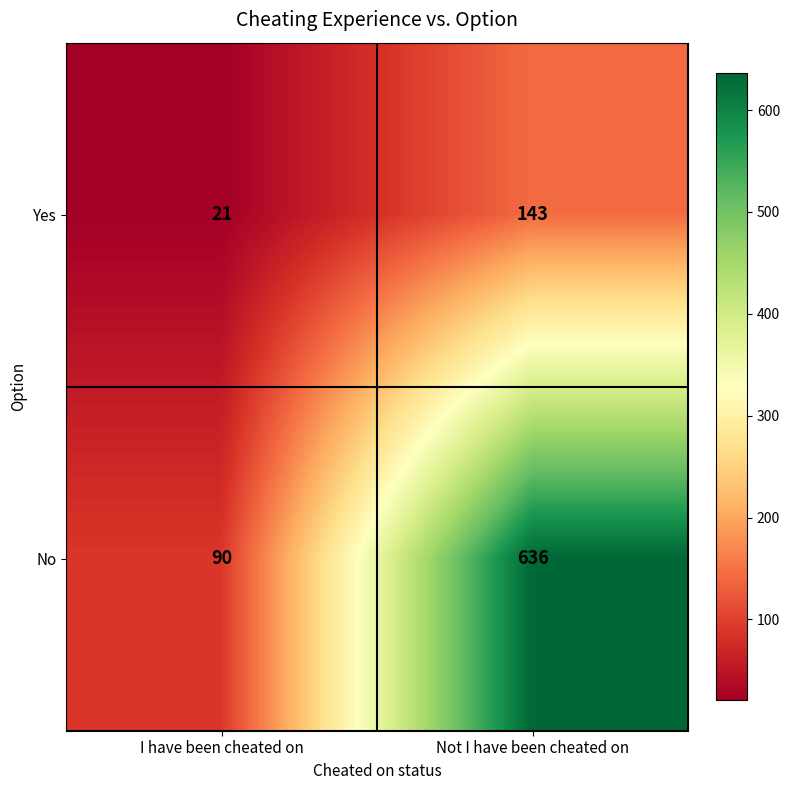

Reading left to right, list all the values displayed in this chart.

Yes: I have been cheated on=21	Not I have been cheated on=143
No: I have been cheated on=90	Not I have been cheated on=636